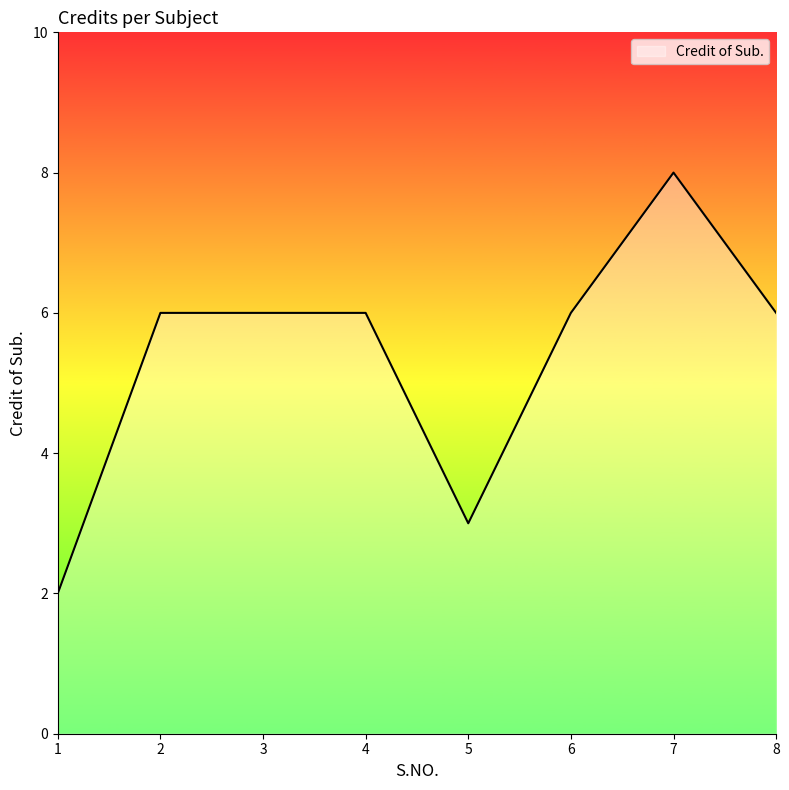

What is the difference between the maximum and second lowest values?

5